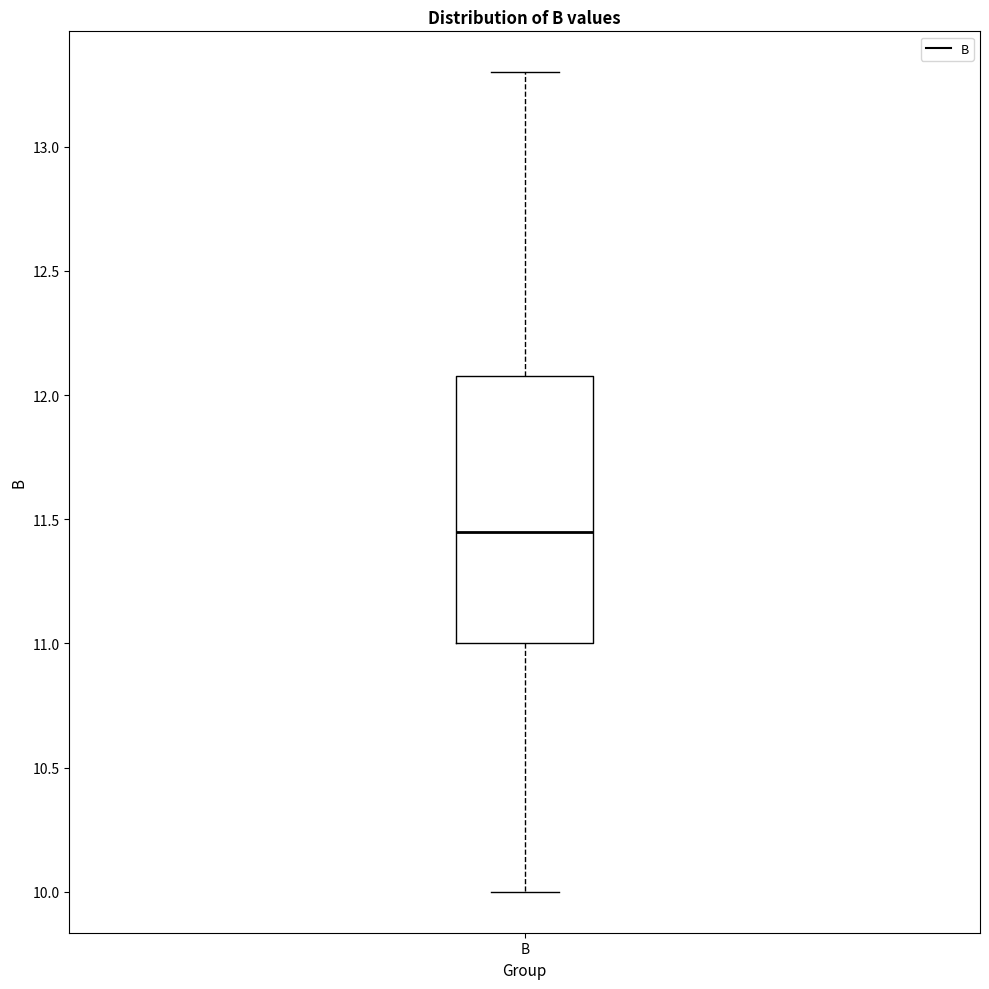

Read this box plot against the y-axis: the position of the median line, the range covered by the box, and the ends of both whiskers. The values are not printed on the chart, so give them approximately, as read against the axis.

median 11.45, box 11.00 to 12.10, whiskers 10.00 to 13.30